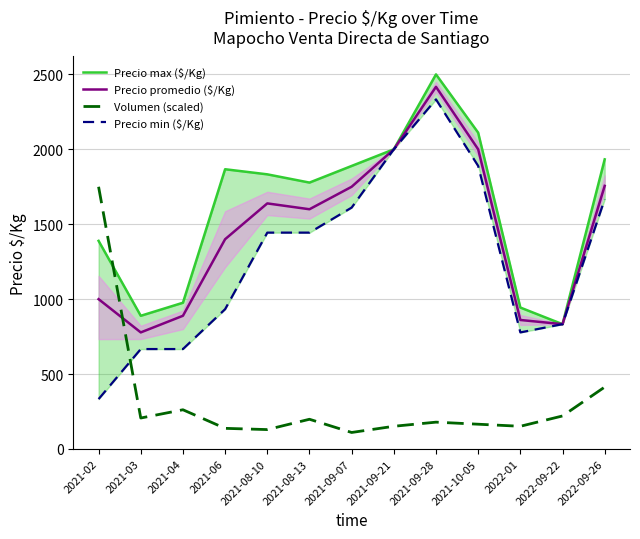

Which series ends up on top after the final intersection of Volumen (scaled) and Precio max ($/Kg)?

Precio max ($/Kg)